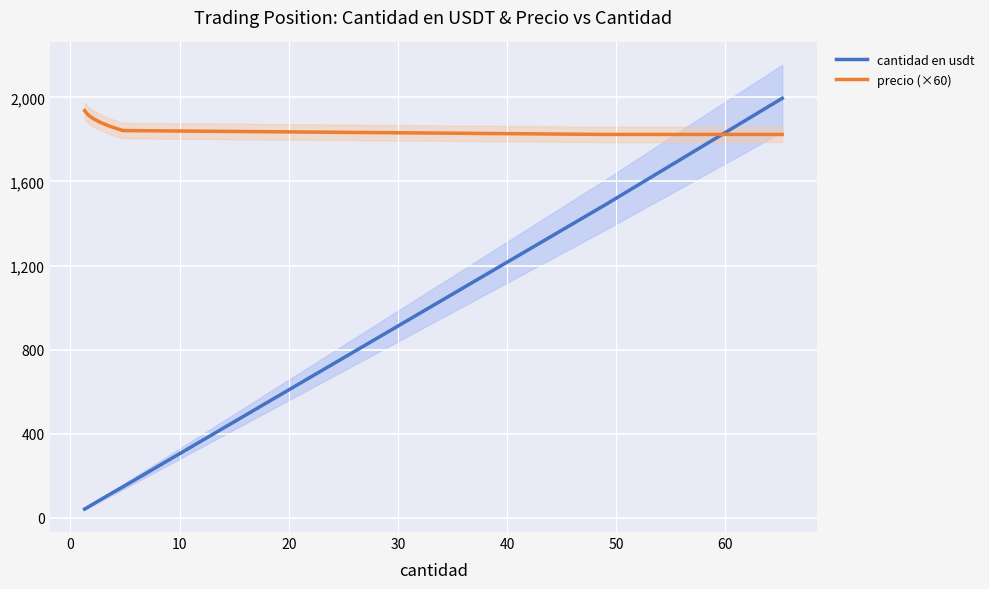

What is the maximum value for precio (×60)?

1936.8